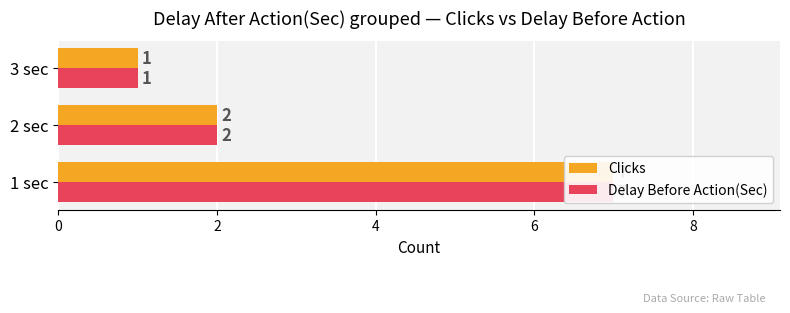

List the series in order of their peak value, highest first.

Clicks, Delay Before Action(Sec)